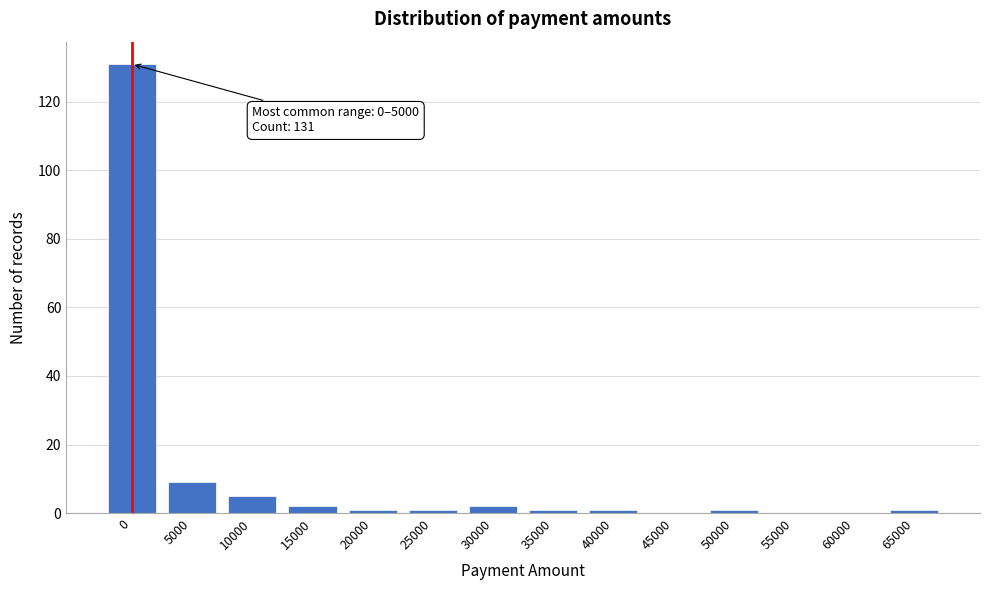

Reading right to left, list all the values displayed in this chart.

65000=1	60000=0	55000=0	50000=1	45000=0	40000=1	35000=1	30000=2	25000=1	20000=1	15000=2	10000=5	5000=9	0=131